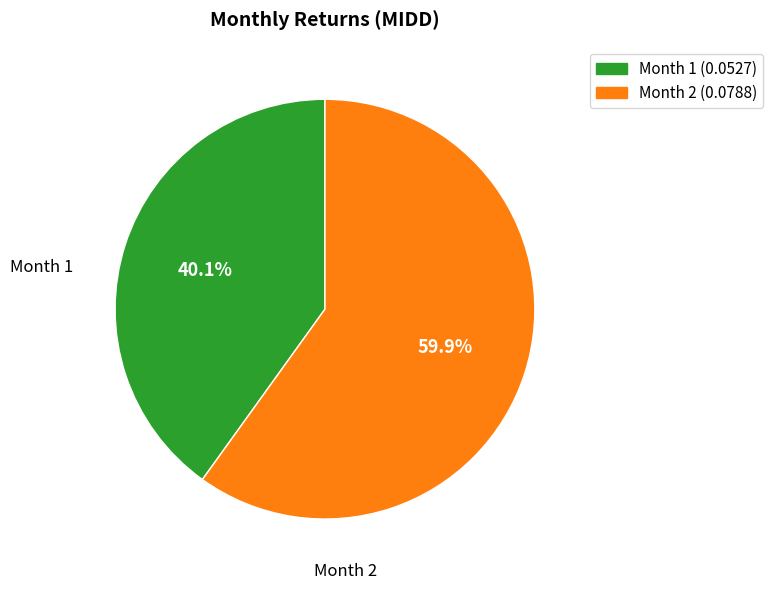

Rank the categories by value from highest to lowest.

Month 2 (0.0788), Month 1 (0.0527)